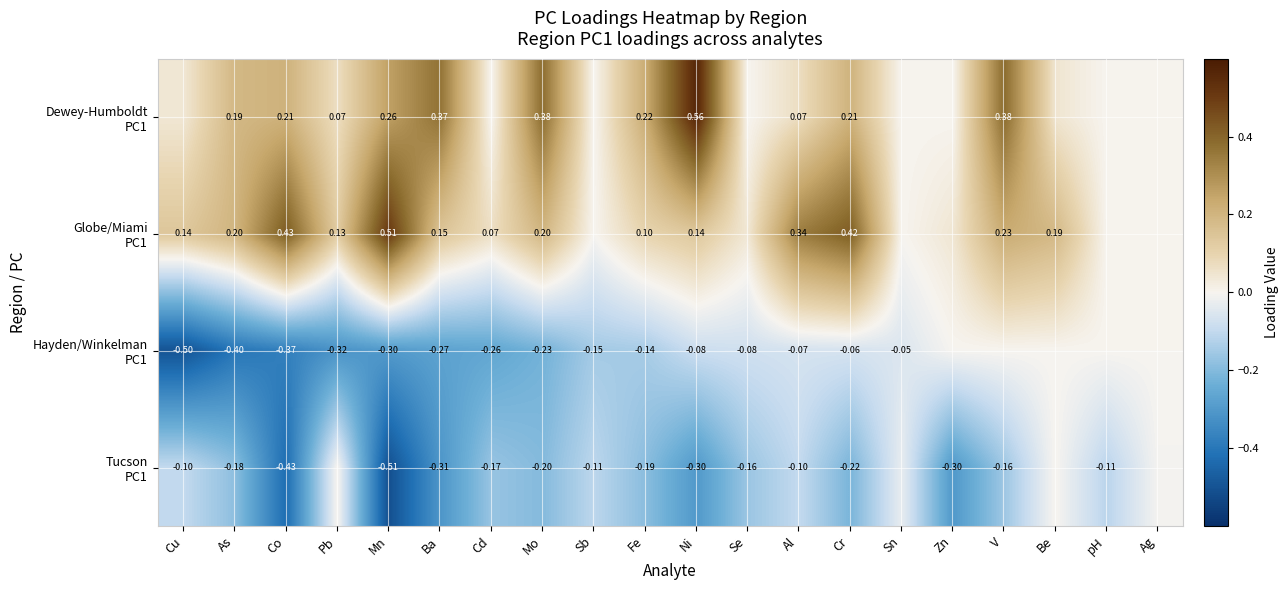

What is the spread (max minus min) of values at Mn?

1.0